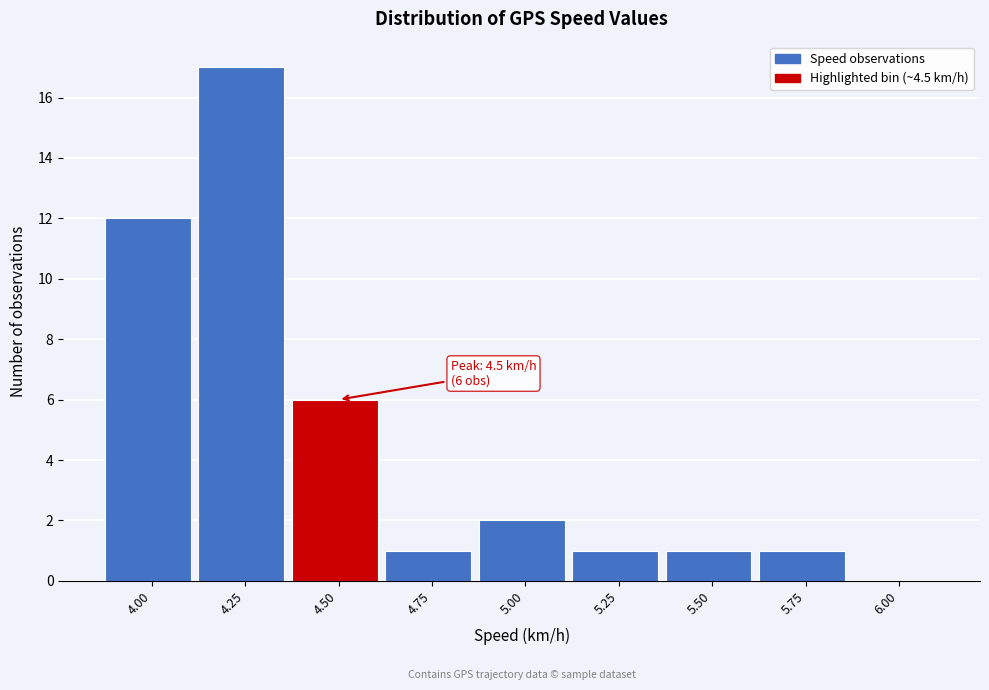

Reading left to right, extract all data points from this chart.

4.00=12	4.25=17	4.50=6	4.75=1	5.00=2	5.25=1	5.50=1	5.75=1	6.00=0